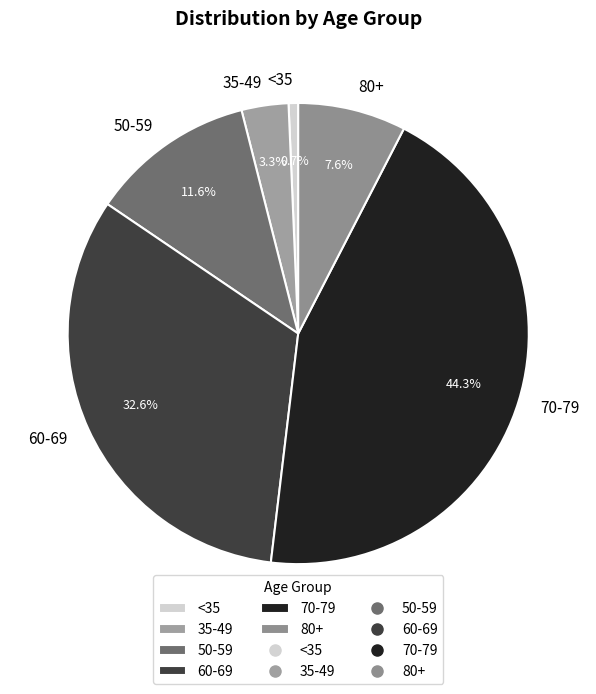

How many segments does this pie chart have?

6